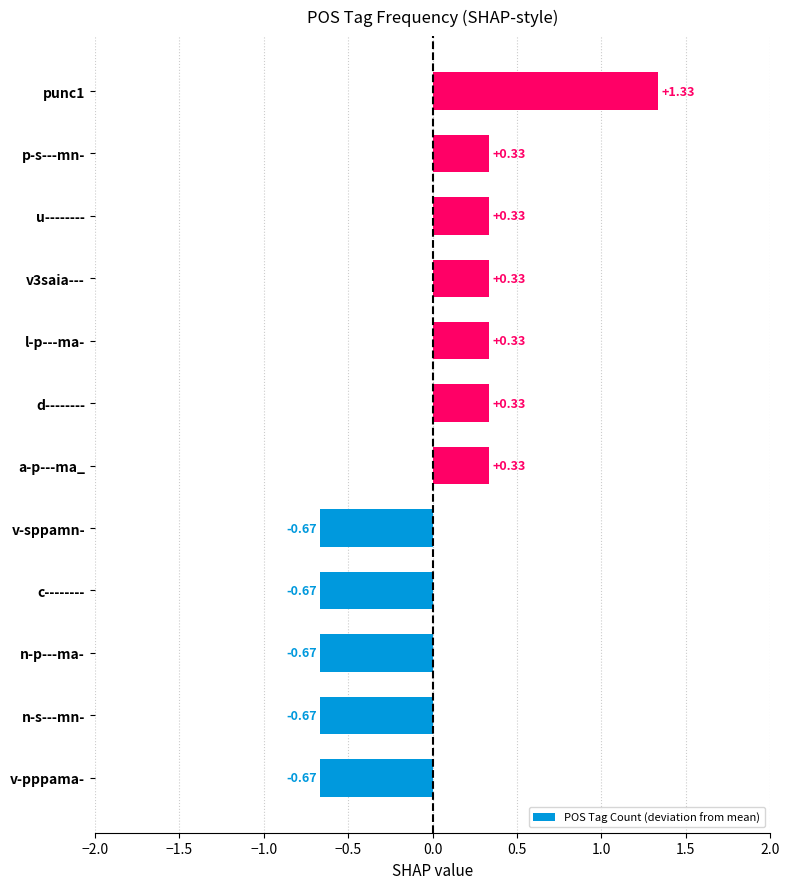

At which category does the chart reach its peak across all series?

punc1